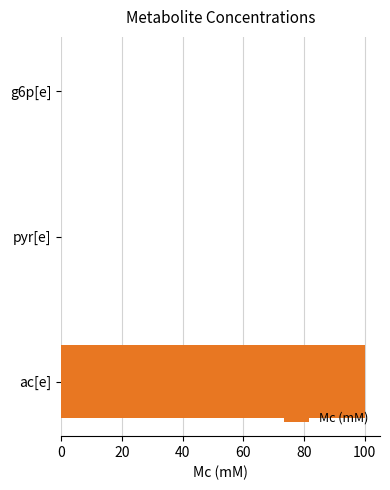

At which category does the chart reach its peak across all series?

ac[e]